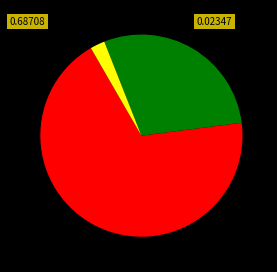

Does any single category account for the majority?

Yes